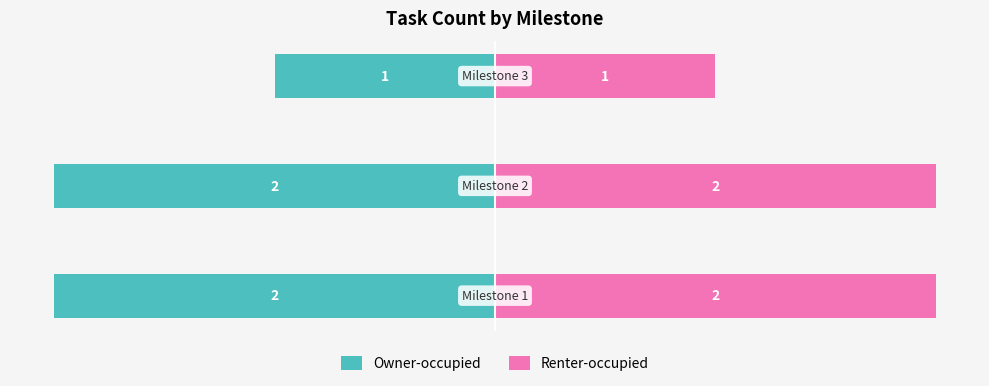

Is the value of Owner-occupied at 1 greater than the value of Renter-occupied at 1?

No